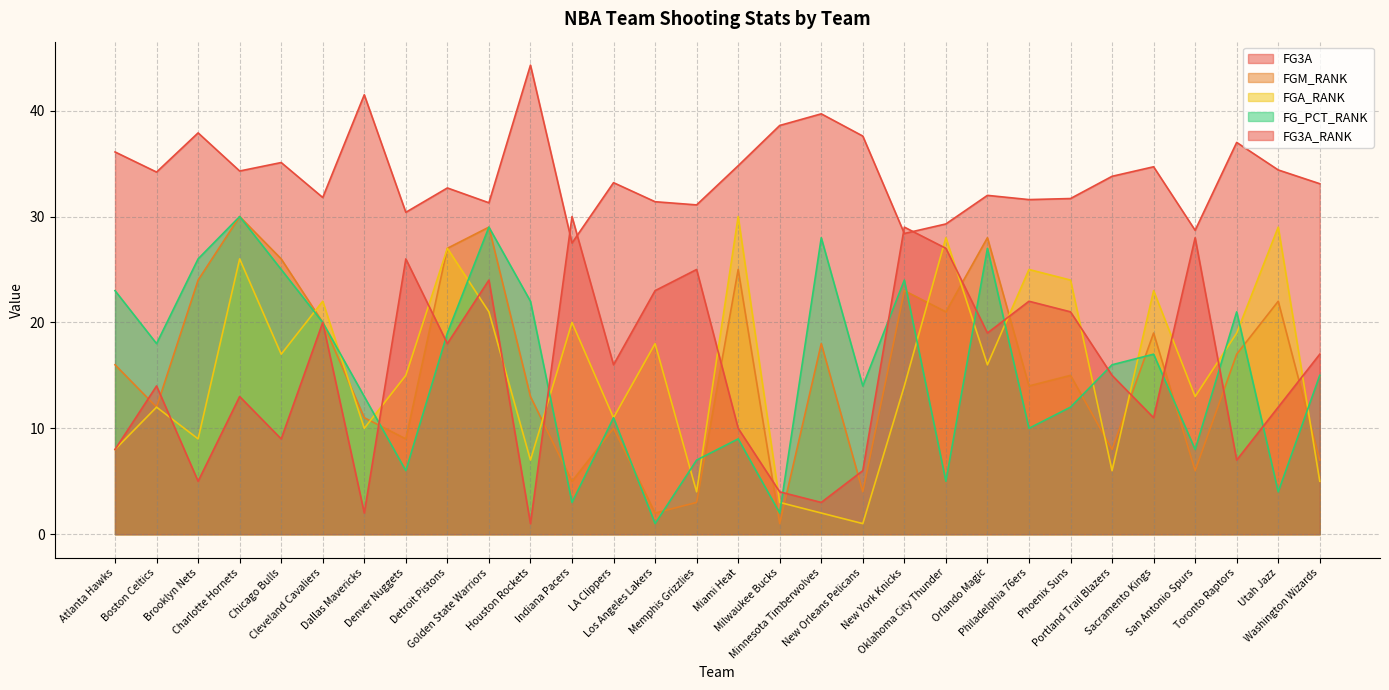

Reading left to right, what are all the values shown in this chart?

FG3A: Atlanta Hawks=36.1	Boston Celtics=34.2	Brooklyn Nets=37.9	Charlotte Hornets=34.3	Chicago Bulls=35.1	Cleveland Cavaliers=31.8	Dallas Mavericks=41.5	Denver Nuggets=30.4	Detroit Pistons=32.7	Golden State Warriors=31.3	Houston Rockets=44.3	Indiana Pacers=27.5	LA Clippers=33.2	Los Angeles Lakers=31.4	Memphis Grizzlies=31.1	Miami Heat=34.8	Milwaukee Bucks=38.6	Minnesota Timberwolves=39.7	New Orleans Pelicans=37.6	New York Knicks=28.4	Oklahoma City Thunder=29.3	Orlando Magic=32.0	Philadelphia 76ers=31.6	Phoenix Suns=31.7	Portland Trail Blazers=33.8	Sacramento Kings=34.7	San Antonio Spurs=28.7	Toronto Raptors=37.0	Utah Jazz=34.4	Washington Wizards=33.1
FGM_RANK: Atlanta Hawks=16.0	Boston Celtics=12.0	Brooklyn Nets=24.0	Charlotte Hornets=30.0	Chicago Bulls=26.0	Cleveland Cavaliers=20.0	Dallas Mavericks=11.0	Denver Nuggets=9.0	Detroit Pistons=27.0	Golden State Warriors=29.0	Houston Rockets=13.0	Indiana Pacers=5.0	LA Clippers=10.0	Los Angeles Lakers=2.0	Memphis Grizzlies=3.0	Miami Heat=25.0	Milwaukee Bucks=1.0	Minnesota Timberwolves=18.0	New Orleans Pelicans=4.0	New York Knicks=23.0	Oklahoma City Thunder=21.0	Orlando Magic=28.0	Philadelphia 76ers=14.0	Phoenix Suns=15.0	Portland Trail Blazers=8.0	Sacramento Kings=19.0	San Antonio Spurs=6.0	Toronto Raptors=17.0	Utah Jazz=22.0	Washington Wizards=7.0
FGA_RANK: Atlanta Hawks=8.0	Boston Celtics=12.0	Brooklyn Nets=9.0	Charlotte Hornets=26.0	Chicago Bulls=17.0	Cleveland Cavaliers=22.0	Dallas Mavericks=10.0	Denver Nuggets=15.0	Detroit Pistons=27.0	Golden State Warriors=21.0	Houston Rockets=7.0	Indiana Pacers=20.0	LA Clippers=11.0	Los Angeles Lakers=18.0	Memphis Grizzlies=4.0	Miami Heat=30.0	Milwaukee Bucks=3.0	Minnesota Timberwolves=2.0	New Orleans Pelicans=1.0	New York Knicks=14.0	Oklahoma City Thunder=28.0	Orlando Magic=16.0	Philadelphia 76ers=25.0	Phoenix Suns=24.0	Portland Trail Blazers=6.0	Sacramento Kings=23.0	San Antonio Spurs=13.0	Toronto Raptors=19.0	Utah Jazz=29.0	Washington Wizards=5.0
FG_PCT_RANK: Atlanta Hawks=23.0	Boston Celtics=18.0	Brooklyn Nets=26.0	Charlotte Hornets=30.0	Chicago Bulls=25.0	Cleveland Cavaliers=20.0	Dallas Mavericks=13.0	Denver Nuggets=6.0	Detroit Pistons=19.0	Golden State Warriors=29.0	Houston Rockets=22.0	Indiana Pacers=3.0	LA Clippers=11.0	Los Angeles Lakers=1.0	Memphis Grizzlies=7.0	Miami Heat=9.0	Milwaukee Bucks=2.0	Minnesota Timberwolves=28.0	New Orleans Pelicans=14.0	New York Knicks=24.0	Oklahoma City Thunder=5.0	Orlando Magic=27.0	Philadelphia 76ers=10.0	Phoenix Suns=12.0	Portland Trail Blazers=16.0	Sacramento Kings=17.0	San Antonio Spurs=8.0	Toronto Raptors=21.0	Utah Jazz=4.0	Washington Wizards=15.0
FG3A_RANK: Atlanta Hawks=8.0	Boston Celtics=14.0	Brooklyn Nets=5.0	Charlotte Hornets=13.0	Chicago Bulls=9.0	Cleveland Cavaliers=20.0	Dallas Mavericks=2.0	Denver Nuggets=26.0	Detroit Pistons=18.0	Golden State Warriors=24.0	Houston Rockets=1.0	Indiana Pacers=30.0	LA Clippers=16.0	Los Angeles Lakers=23.0	Memphis Grizzlies=25.0	Miami Heat=10.0	Milwaukee Bucks=4.0	Minnesota Timberwolves=3.0	New Orleans Pelicans=6.0	New York Knicks=29.0	Oklahoma City Thunder=27.0	Orlando Magic=19.0	Philadelphia 76ers=22.0	Phoenix Suns=21.0	Portland Trail Blazers=15.0	Sacramento Kings=11.0	San Antonio Spurs=28.0	Toronto Raptors=7.0	Utah Jazz=12.0	Washington Wizards=17.0